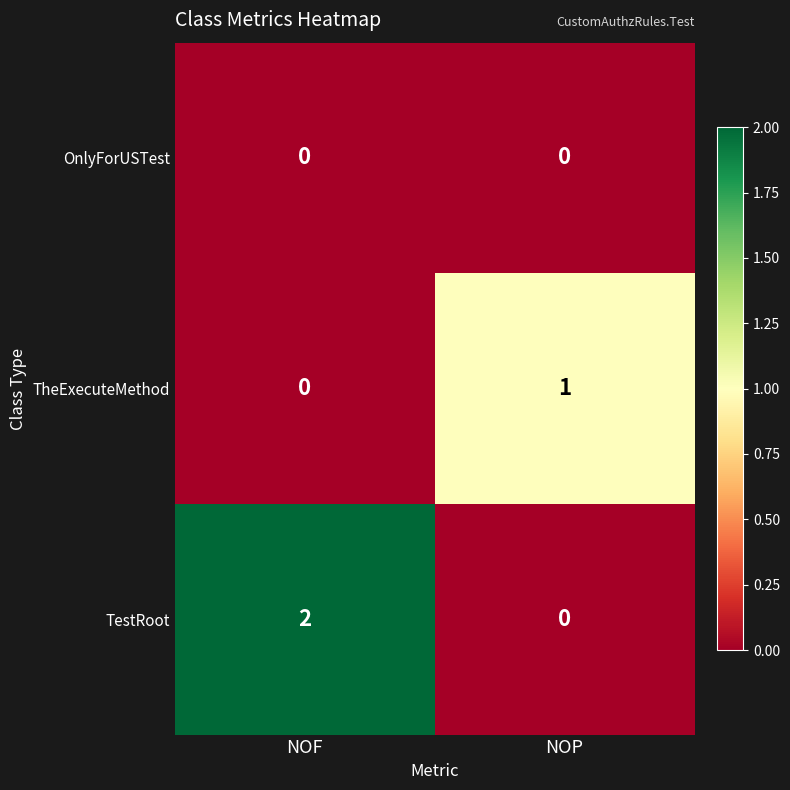

Which series changed the most between NOF and NOP?

TestRoot